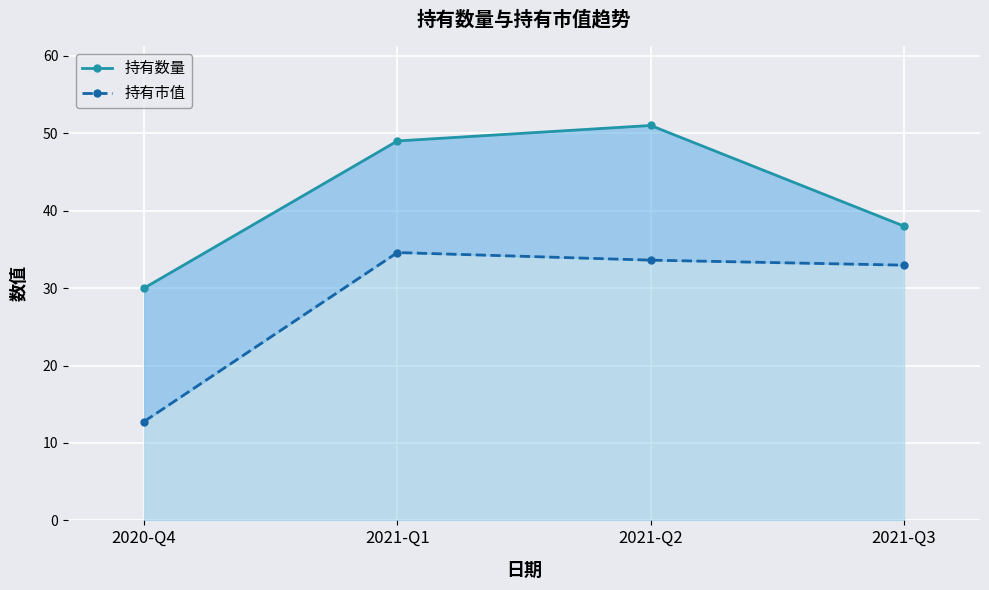

True or false: 持有数量 has a value of 66.6 at 2021-Q2.

False